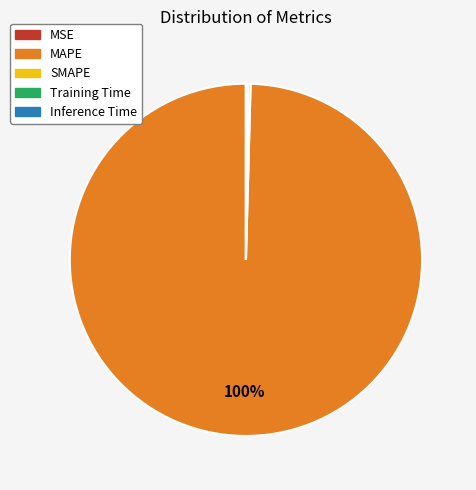

Which slice represents more than half of the pie?

MAPE